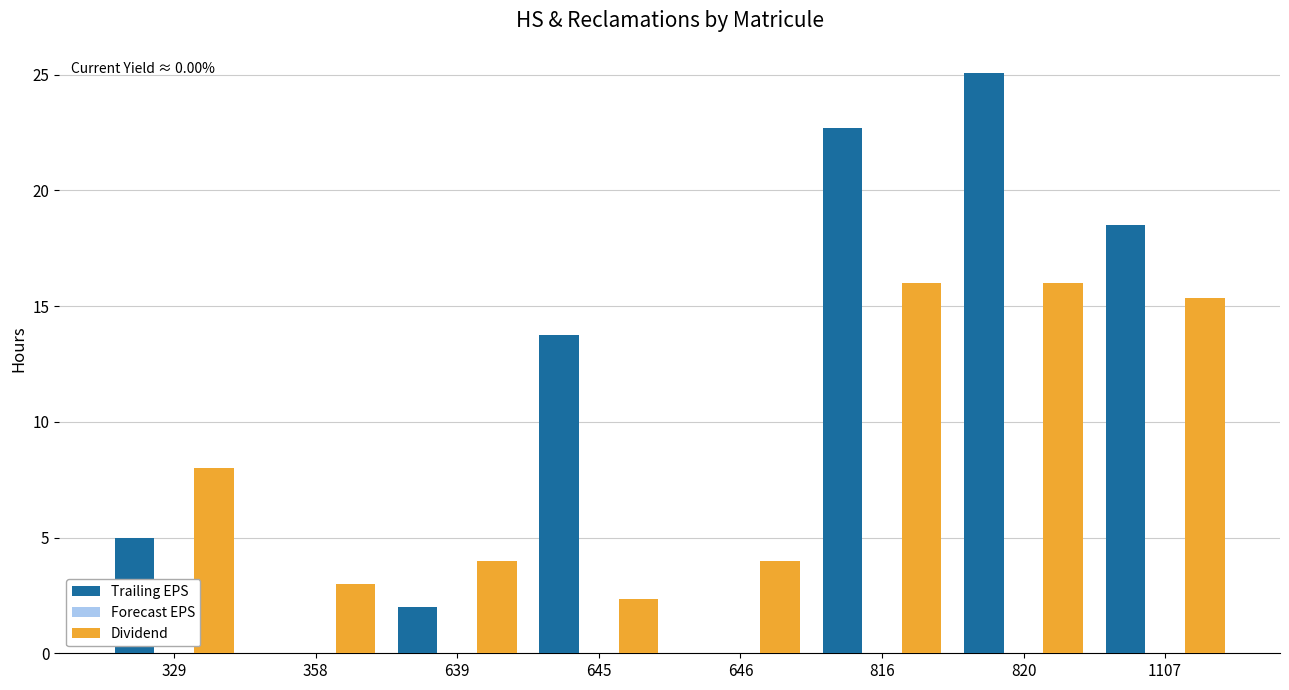

Reading right to left, extract all data points from this chart.

Trailing EPS: 1107=18.5	820=25.1	816=22.7	646=0.0	645=13.8	639=2.0	358=0.0	329=5.0
Dividend: 1107=15.3	820=16.0	816=16.0	646=4.0	645=2.3	639=4.0	358=3.0	329=8.0